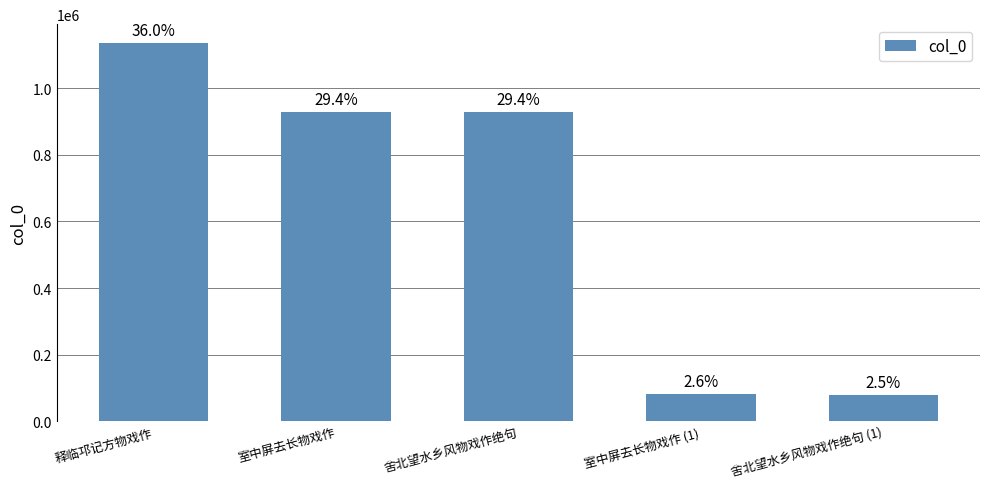

How many bars are there in total?

5